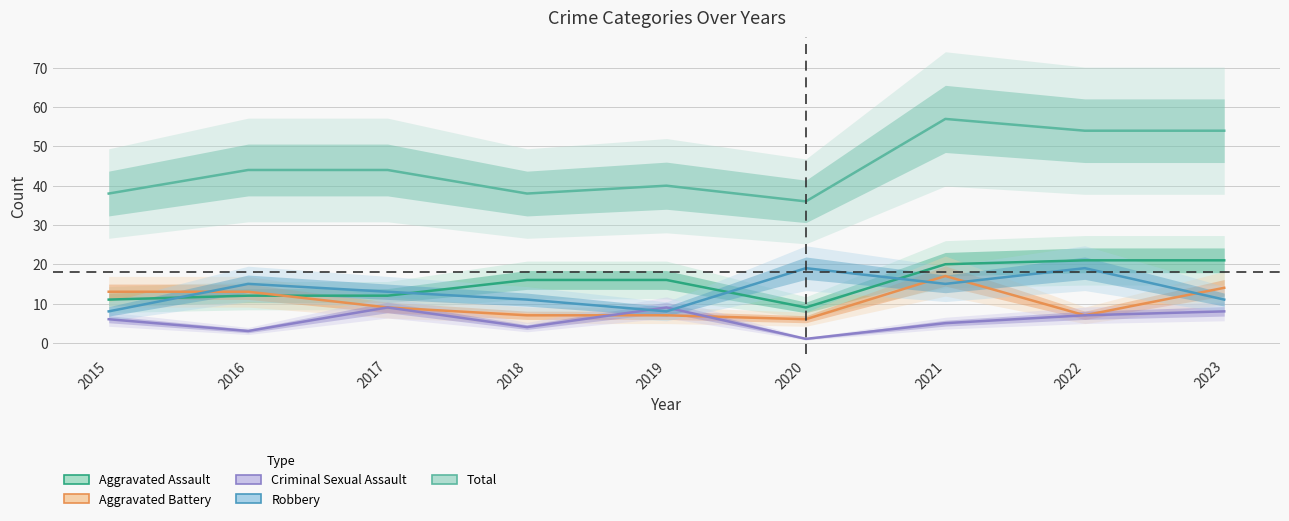

True or false: Total and Aggravated Assault cross at least once.

False